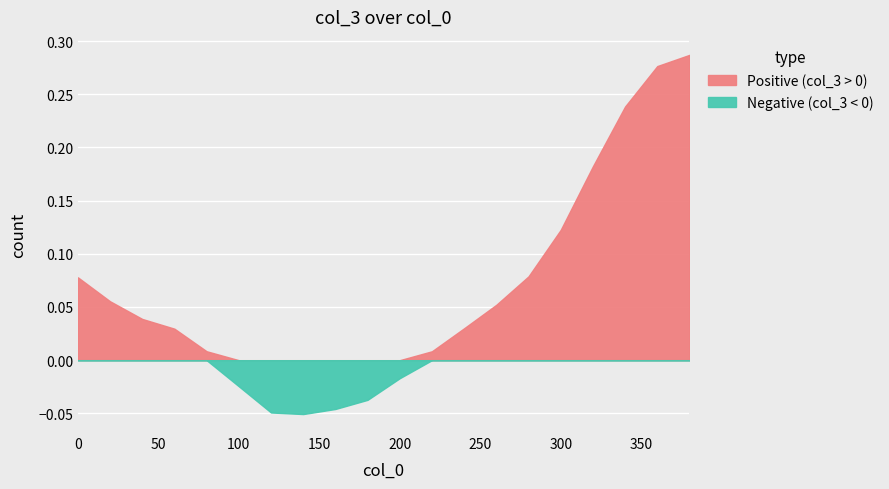

At how many categories does at least one series exceed 0?

14